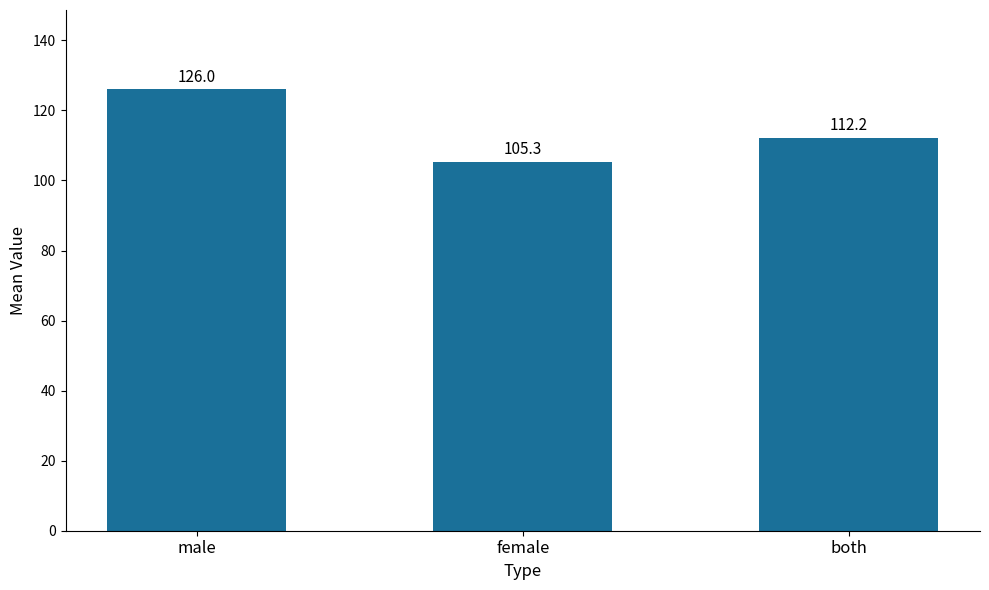

What is the difference between the maximum and second lowest values?

13.8